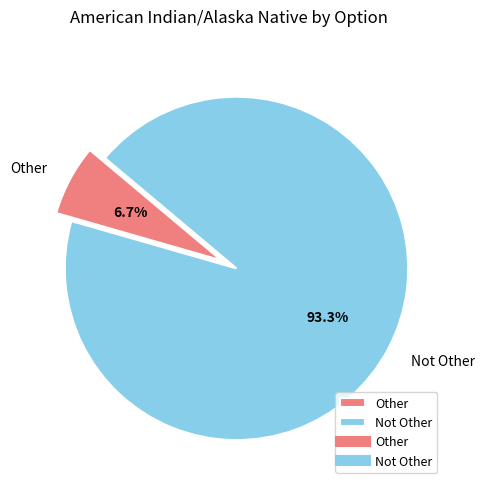

What percentage is the Not Other slice, to the nearest percent?

93%